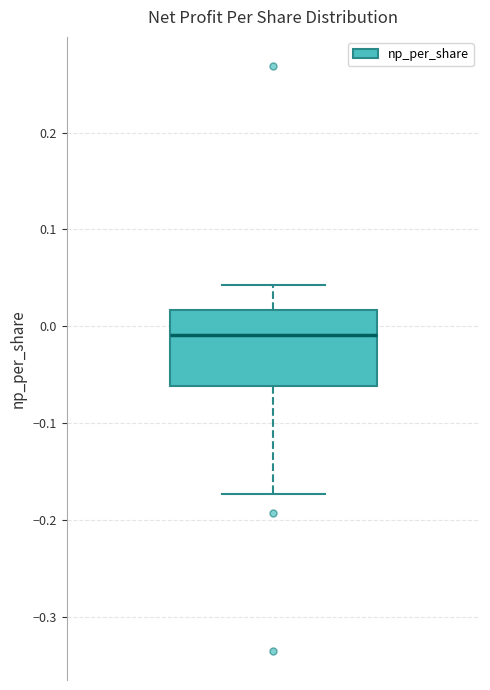

Transcribe this box plot: give where the median line is, the range the box spans, and where the two whiskers end, as read against the y-axis. The values are not printed on the chart, so give them approximately, as read against the axis.

median -0.01, box -0.06 to 0.02, whiskers -0.17 to 0.04